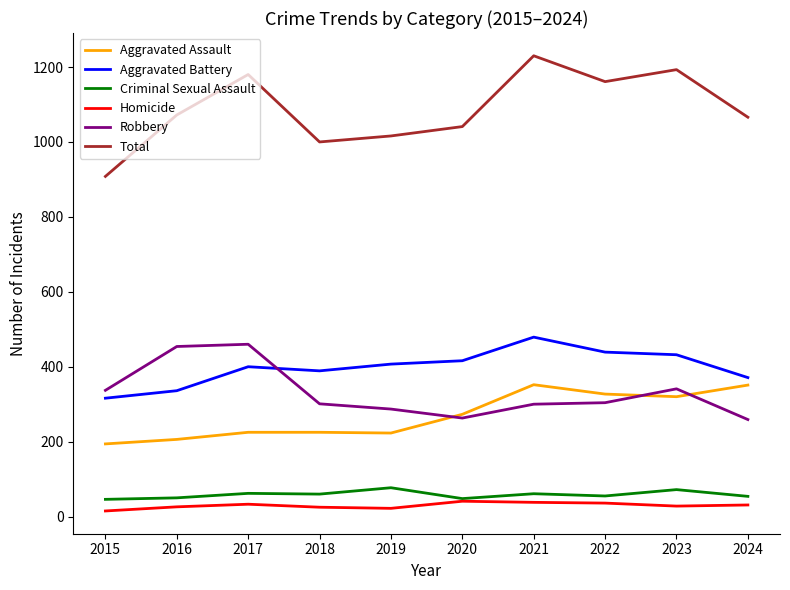

True or false: Aggravated Assault and Criminal Sexual Assault cross at least once.

False